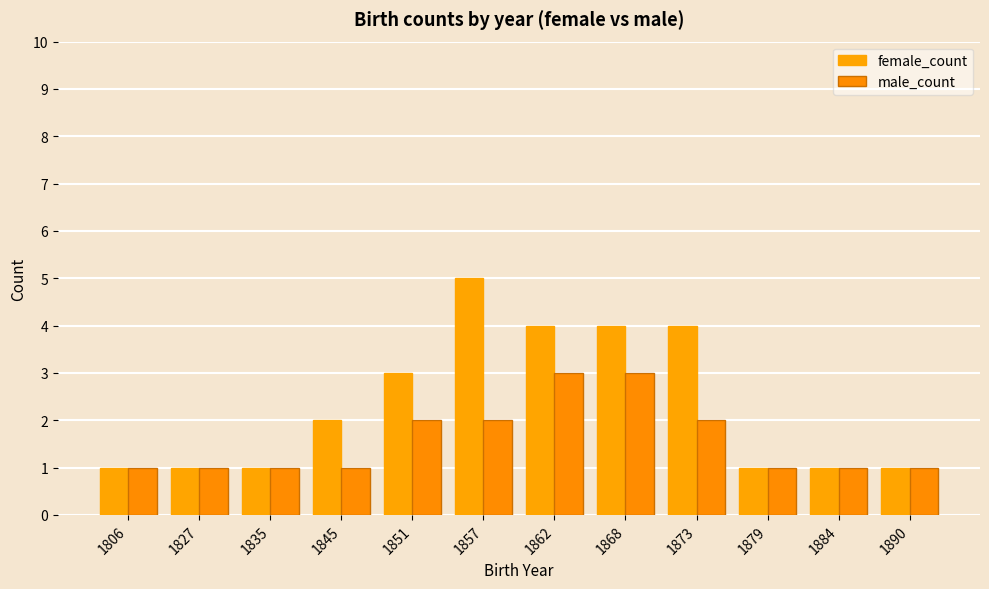

What is the sum of the female_count values at 1890 and 1845?

3